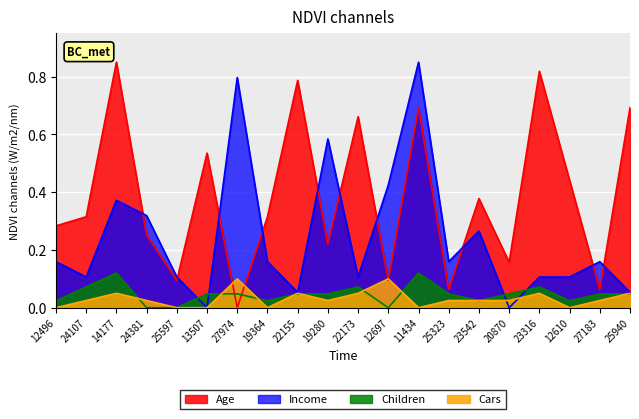

What are all the series names shown in the legend?

Age, Income, Children, Cars